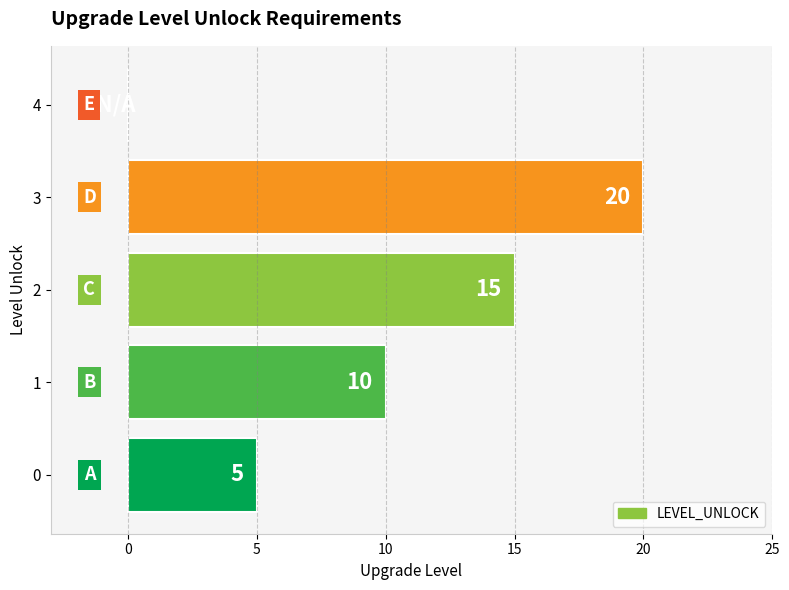

The chart shows a value of 7 at 2. True or false?

False